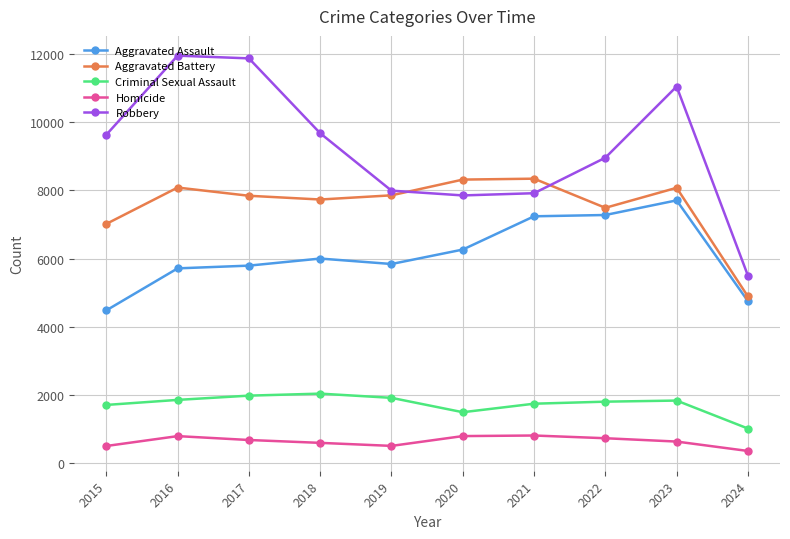

True or false: Aggravated Assault has a value of 7242 at 2021.

True